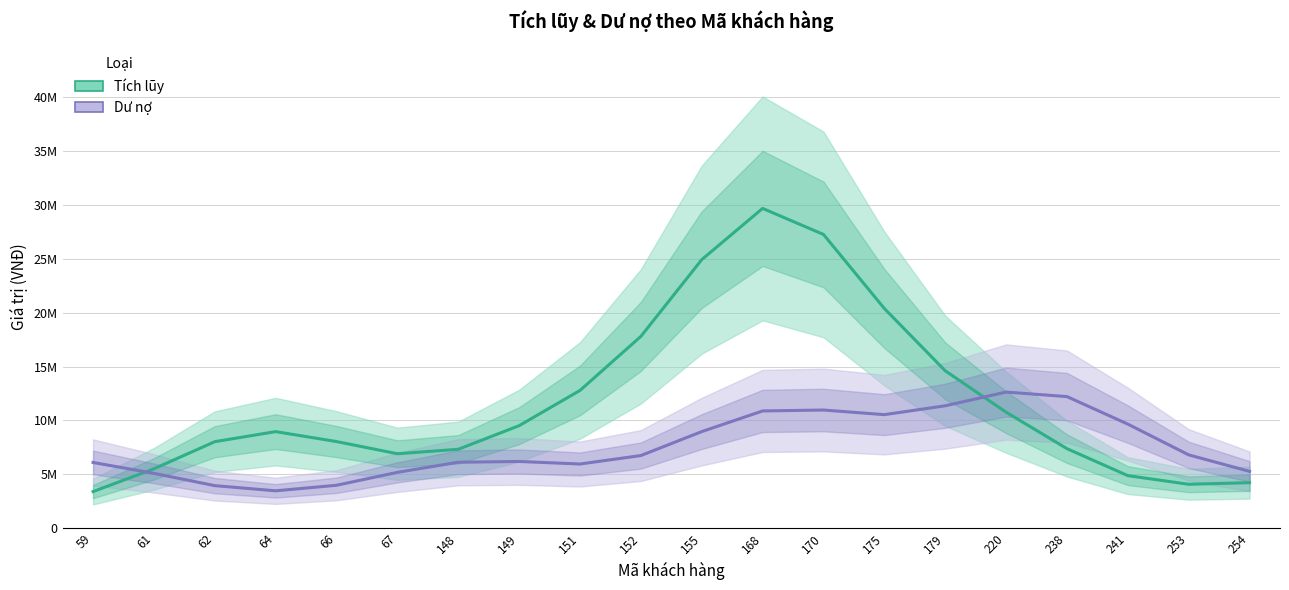

At which category is the sum across all series the highest?

168